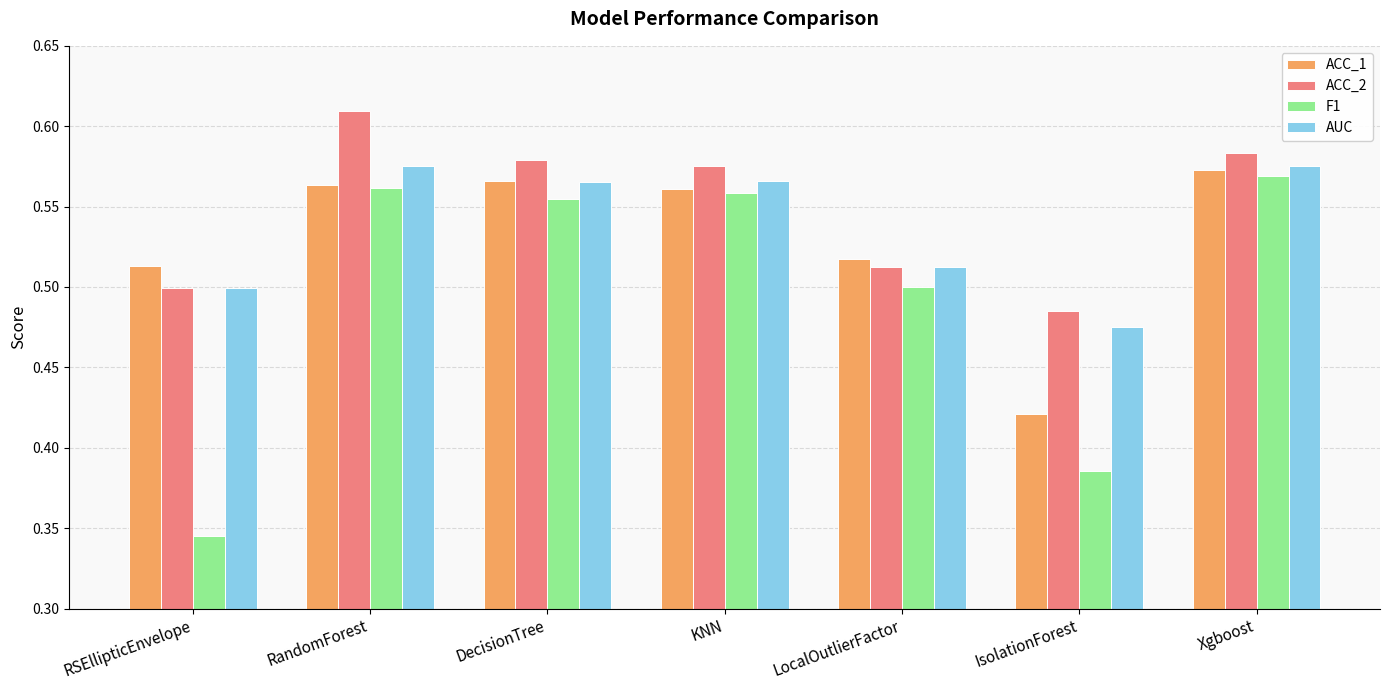

How many bars are there in total?

28